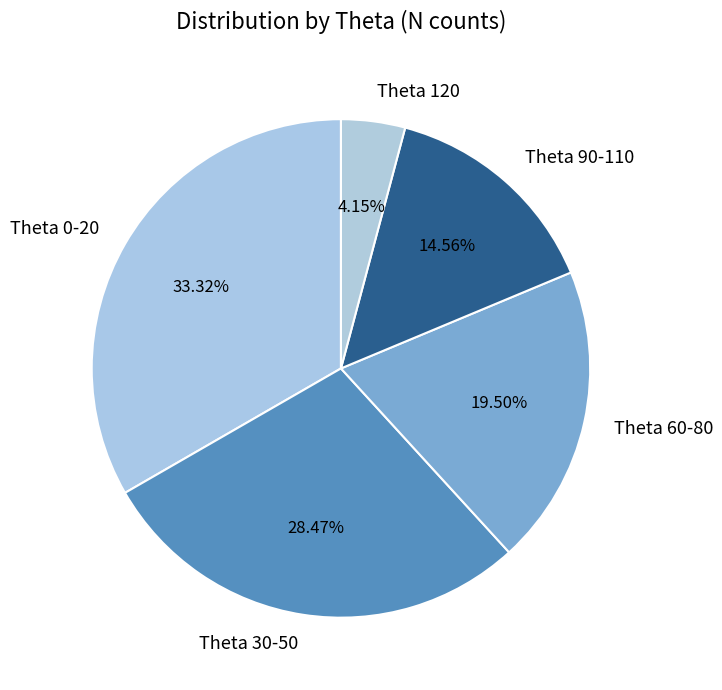

Combined, do Theta 0-20 and Theta 120 account for over 50%?

No